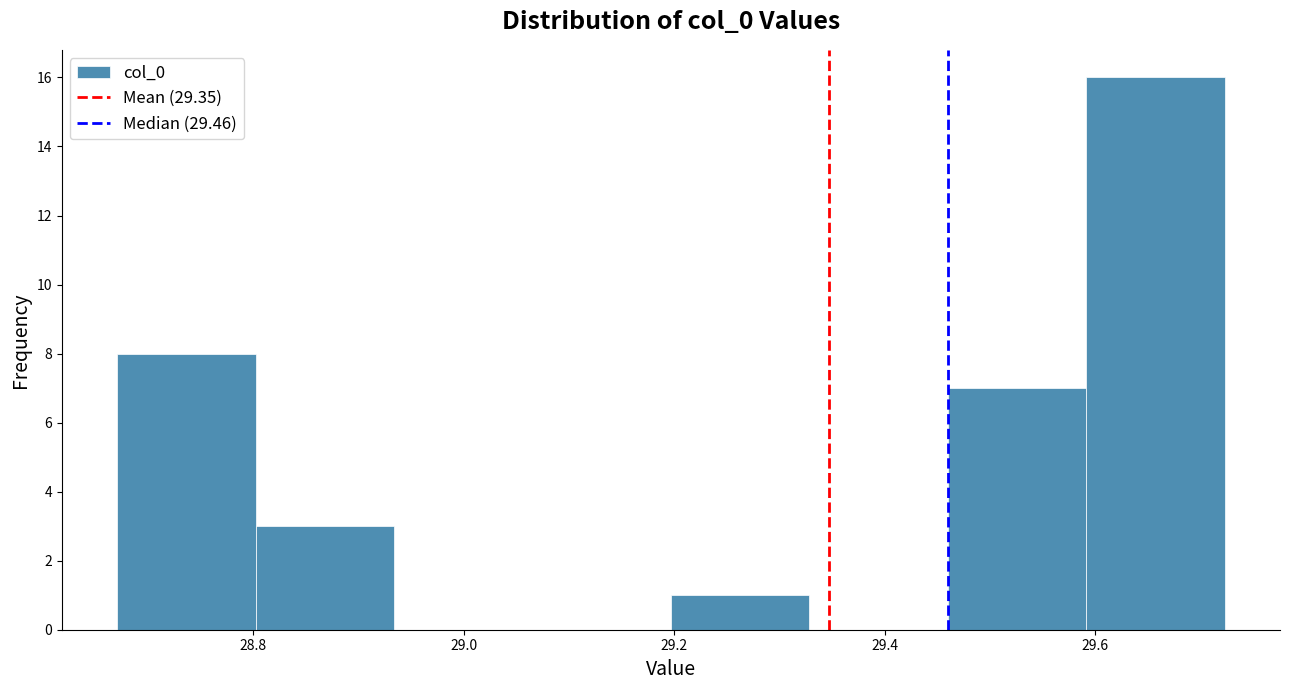

How tall is the bar that spans 28.68 to 28.80 on the x-axis? Neither the bar edges nor the heights are printed on the chart, so give them approximately, as read against the axes.

8